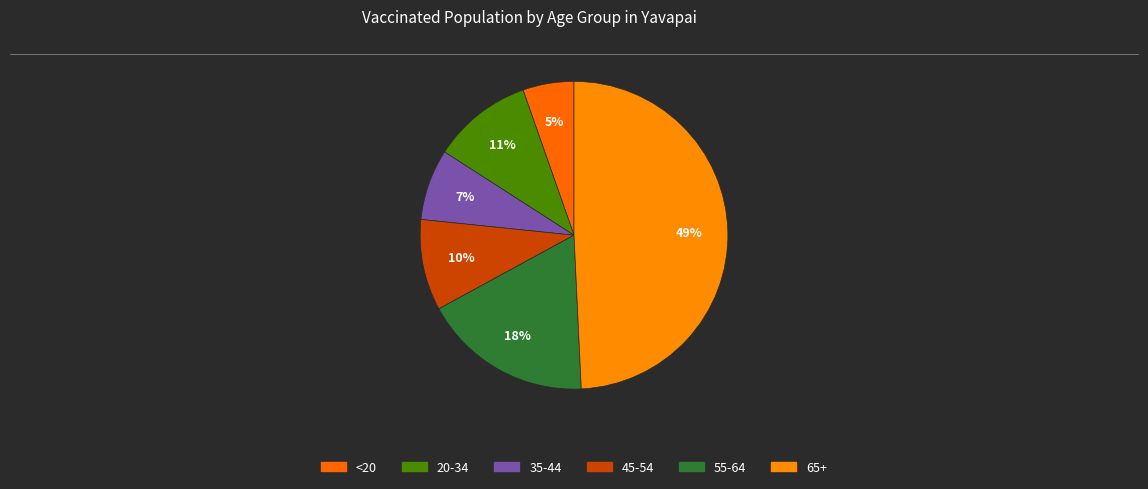

Count the number of slices in the pie.

6